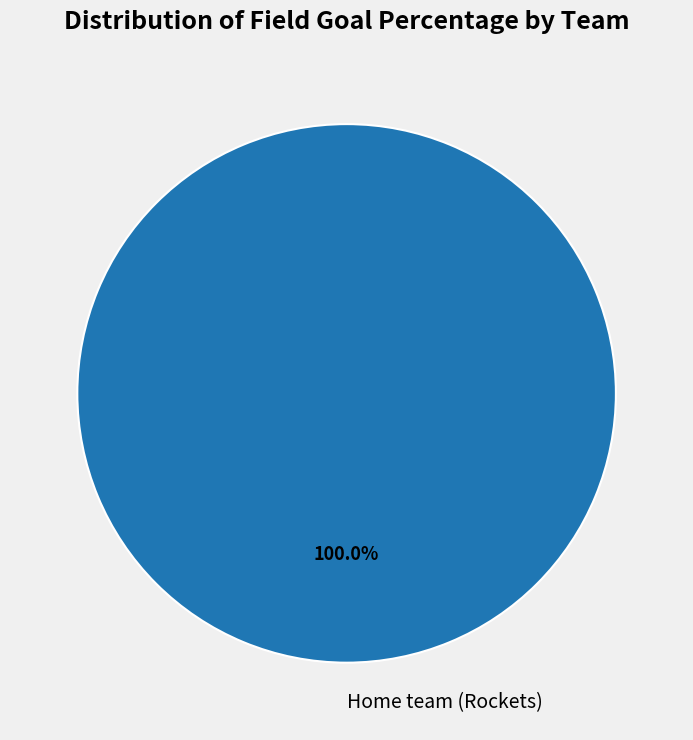

Does any single category account for the majority?

Yes